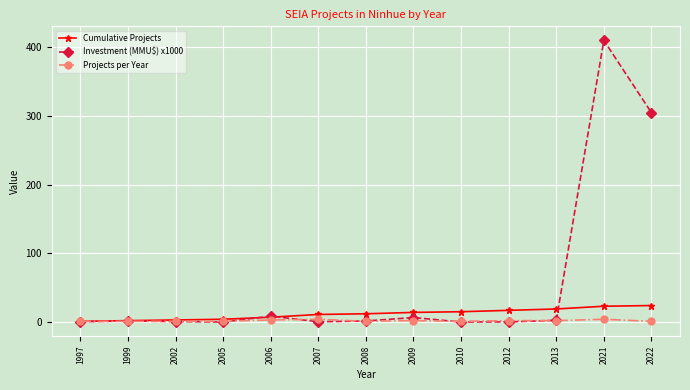

What is the difference between the highest and lowest values at 2005?

4.0